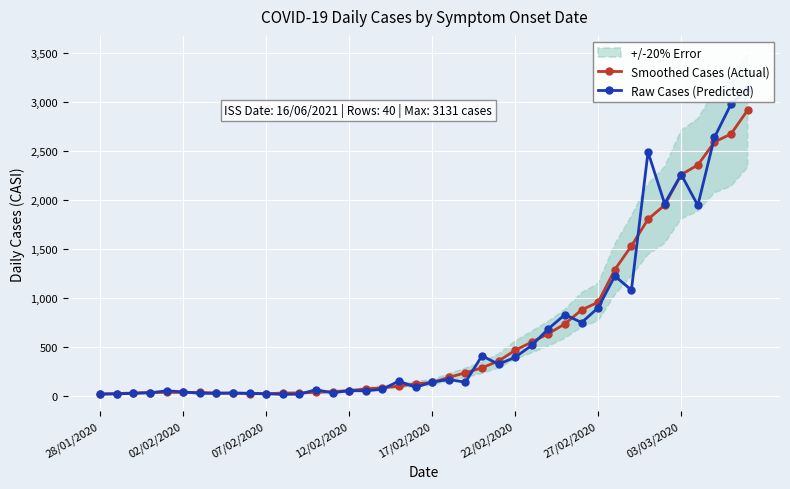

Is it true that Raw Cases (Predicted) equals 747.0 at 29?

True